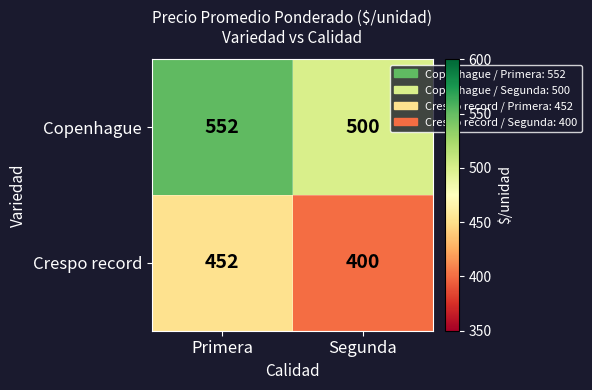

What is the spread (max minus min) of values at Primera?

100